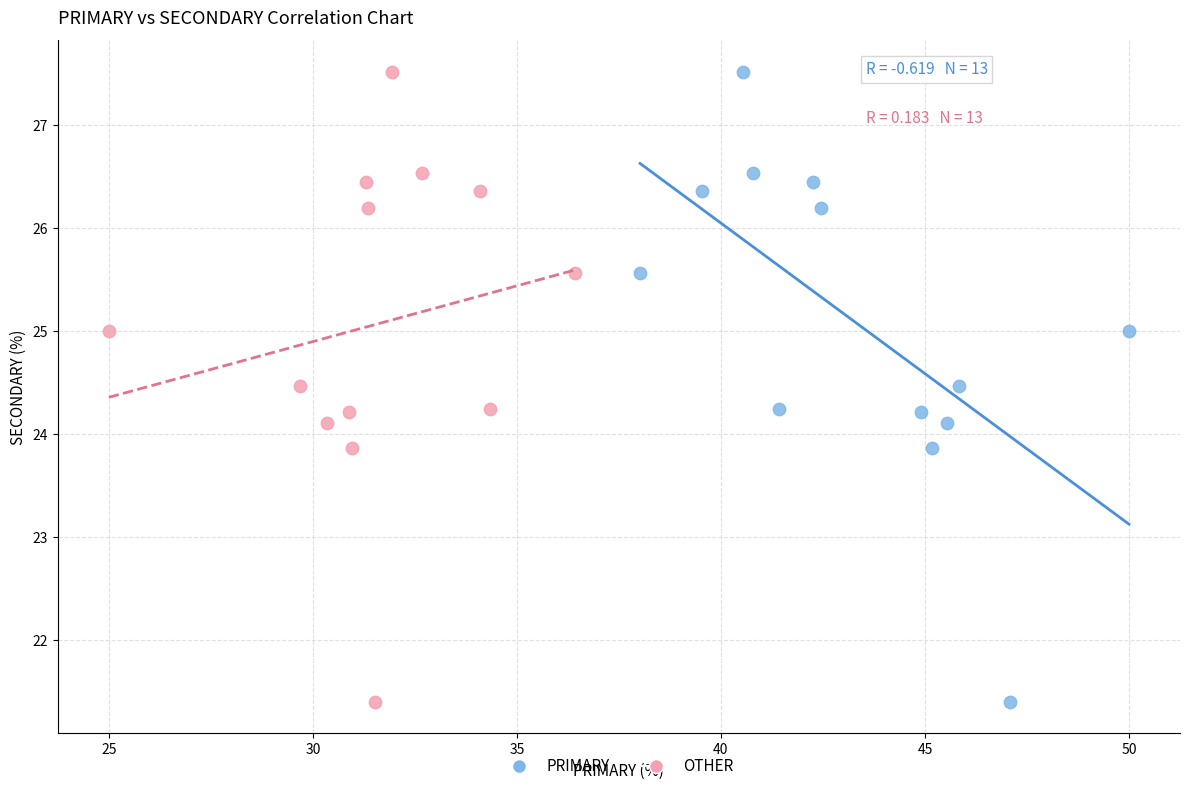

What are all the series names shown in the legend?

PRIMARY, OTHER